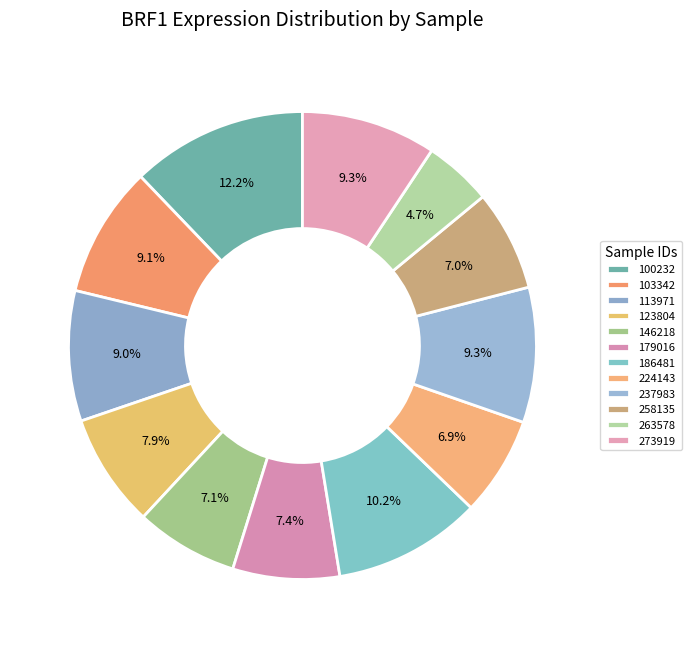

Count the number of slices in the pie.

12